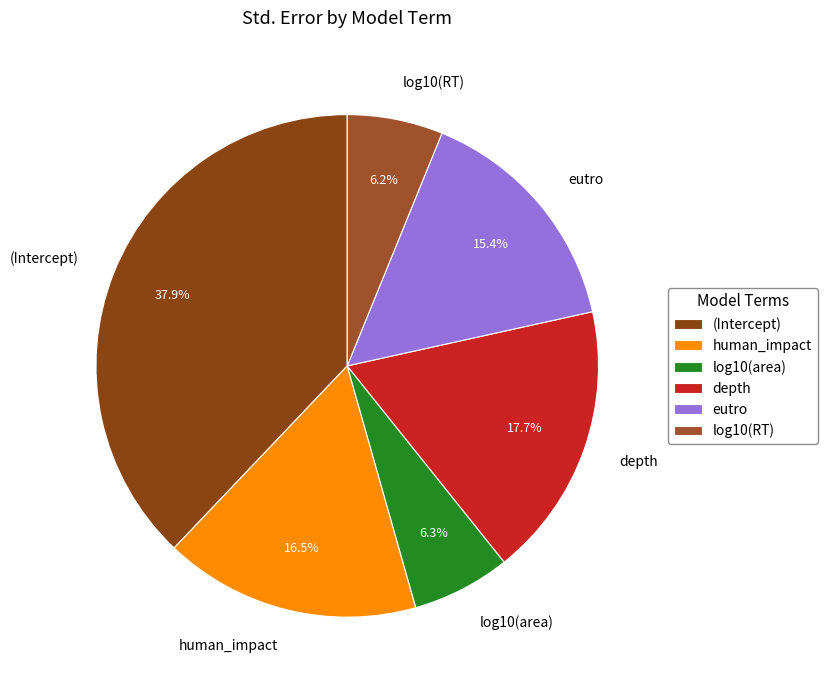

Which category has the biggest portion of the pie?

(Intercept)